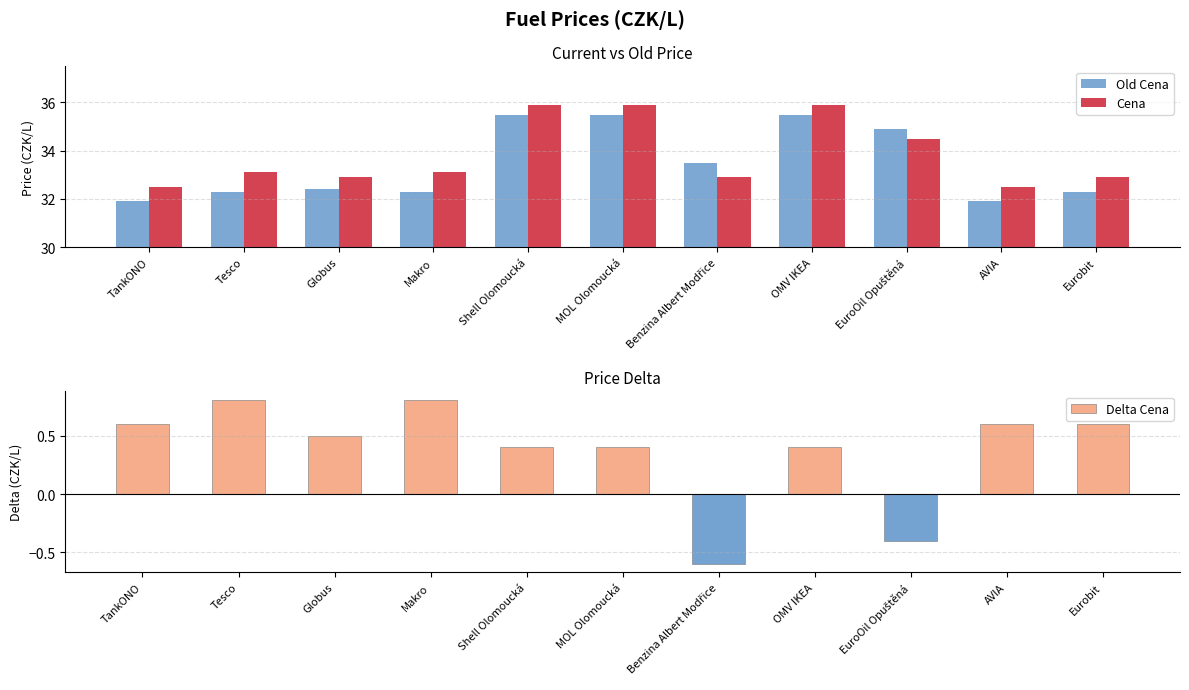

Reading left to right, transcribe all the data shown in this chart.

Old Cena: TankONO=31.9	Tesco=32.3	Globus=32.4	Makro=32.3	Shell Olomoucká=35.5	MOL Olomoucká=35.5	Benzina Albert Modřice=33.5	OMV IKEA=35.5	EuroOil Opuštěná=34.9	AVIA=31.9	Eurobit=32.3
Cena: TankONO=32.5	Tesco=33.1	Globus=32.9	Makro=33.1	Shell Olomoucká=35.9	MOL Olomoucká=35.9	Benzina Albert Modřice=32.9	OMV IKEA=35.9	EuroOil Opuštěná=34.5	AVIA=32.5	Eurobit=32.9
Delta Cena: TankONO=0.6	Tesco=0.8	Globus=0.5	Makro=0.8	Shell Olomoucká=0.4	MOL Olomoucká=0.4	Benzina Albert Modřice=-0.6	OMV IKEA=0.4	EuroOil Opuštěná=-0.4	AVIA=0.6	Eurobit=0.6